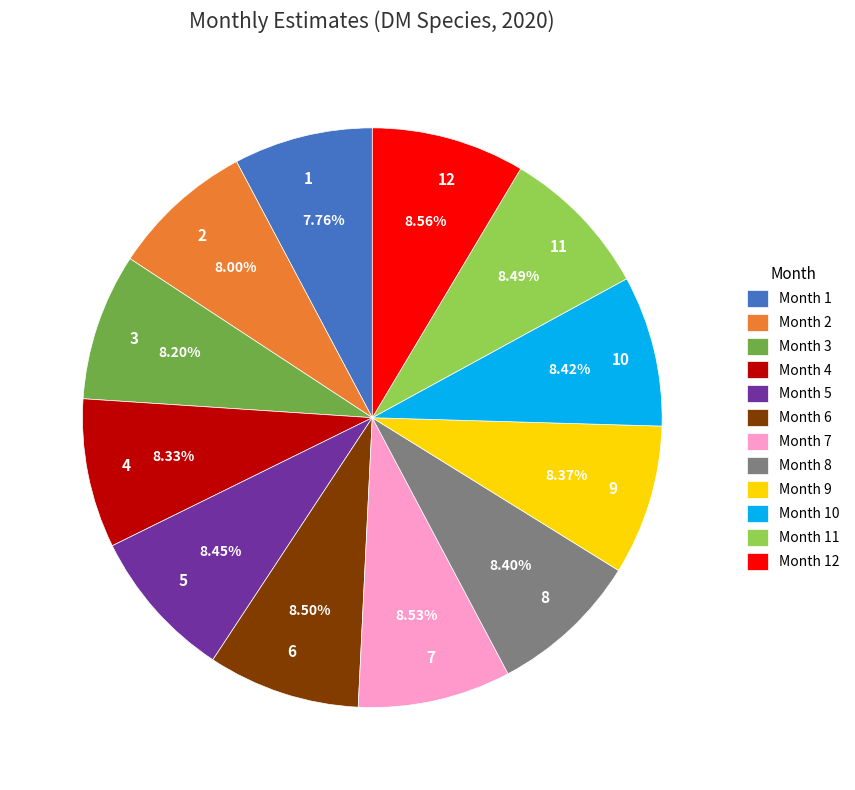

Combined, do 1 and 5 account for over 50%?

No